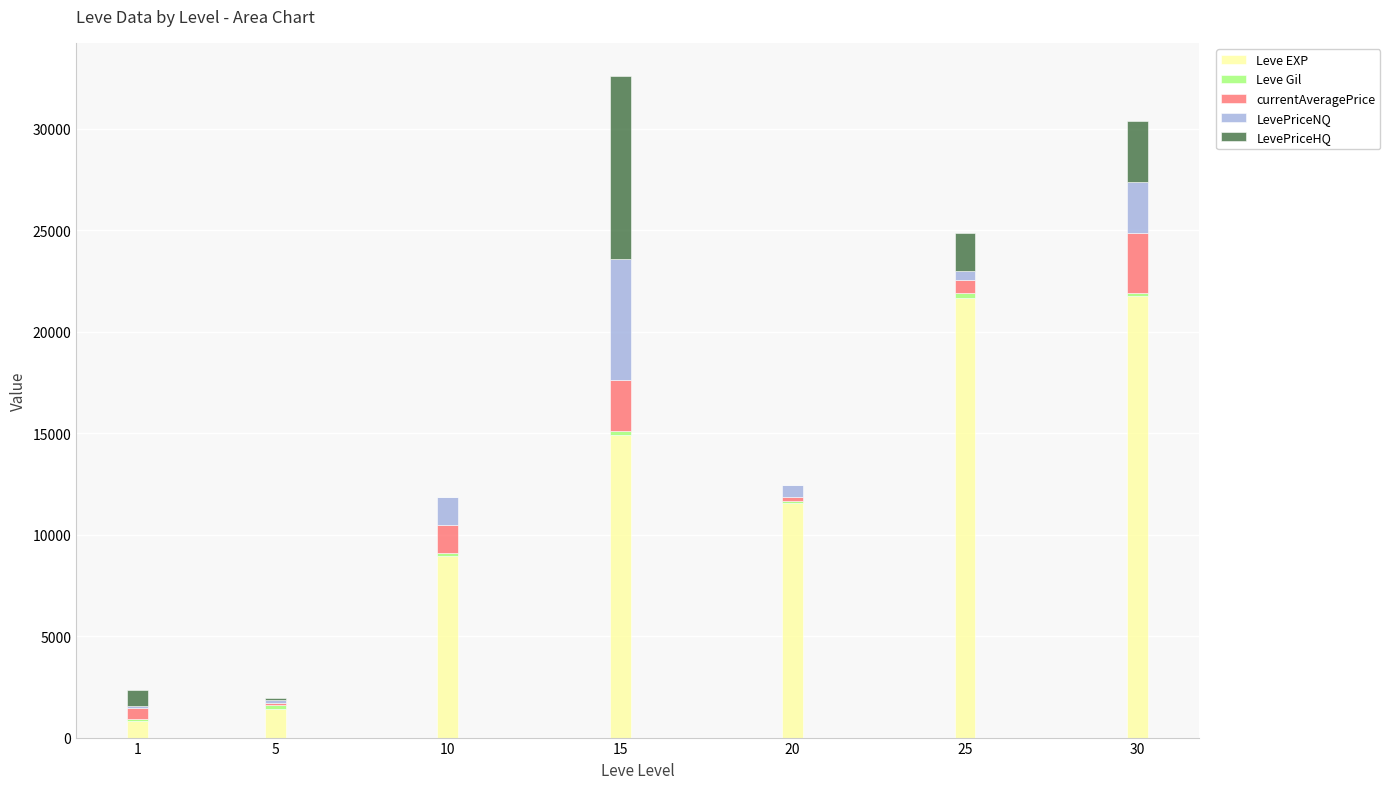

What is the highest value of the Leve EXP series?

21740.0